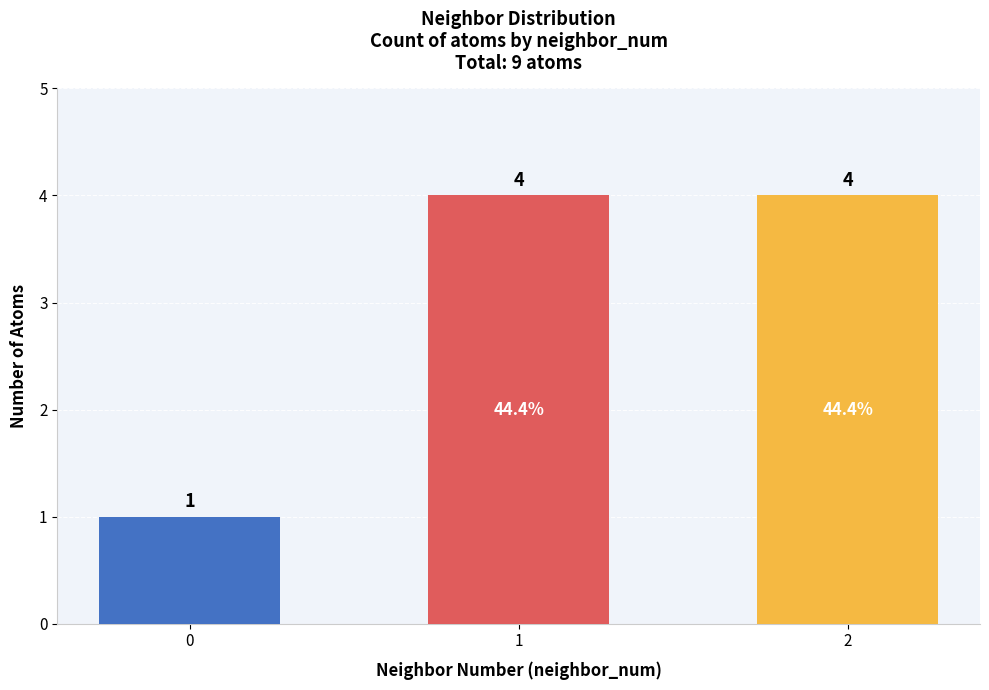

What is the approximate value at 1?

4